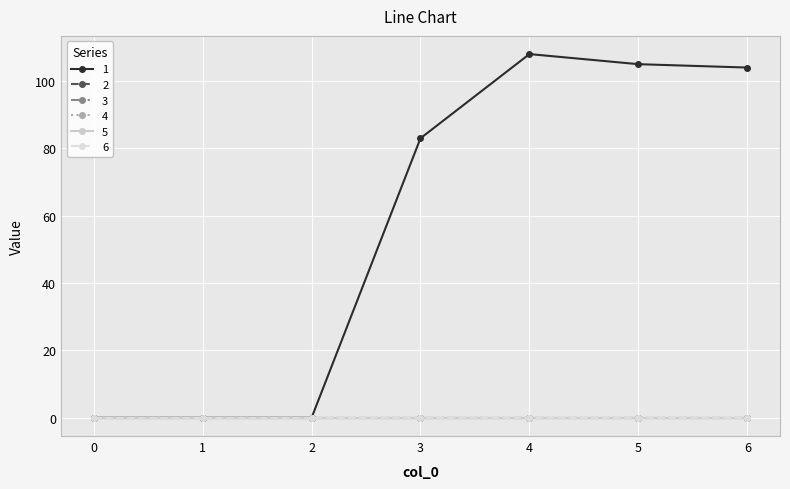

True or false: 3 and 1 intersect in this chart.

False